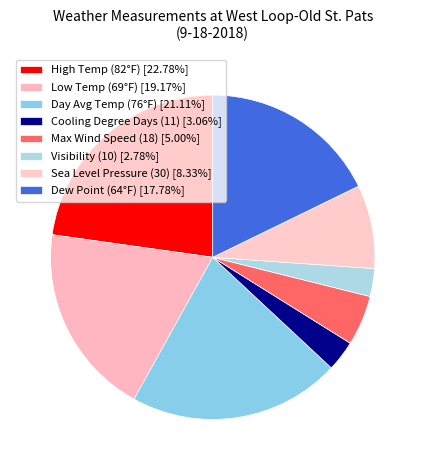

To the nearest percent, what is the difference between the Dew Point (64°F) and Max Wind Speed (18) slice percentages?

13%